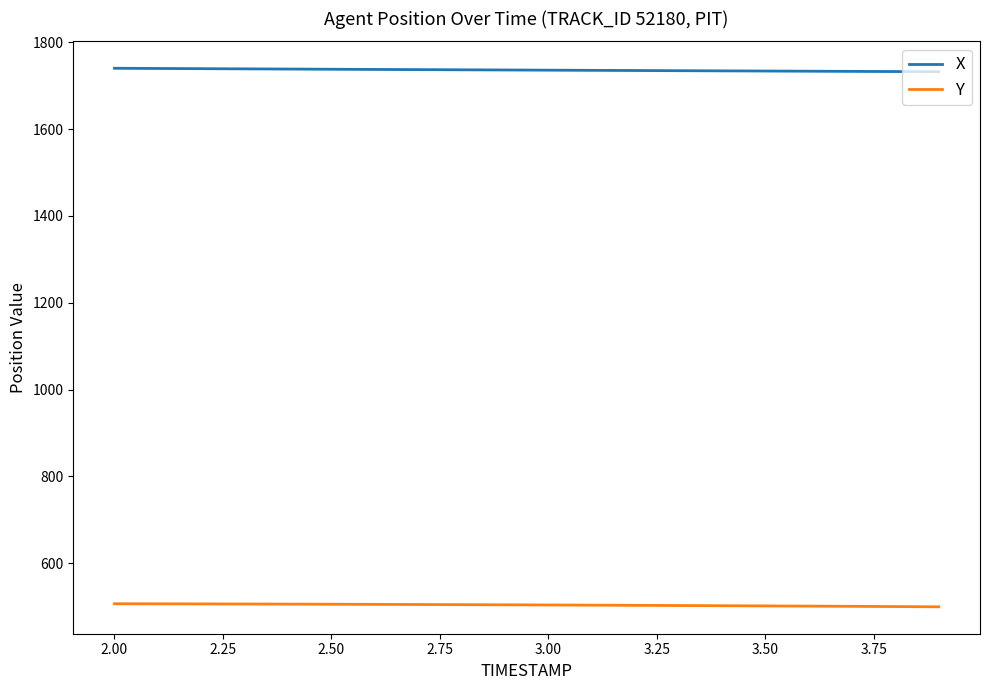

What are all the series names shown in the legend?

X, Y